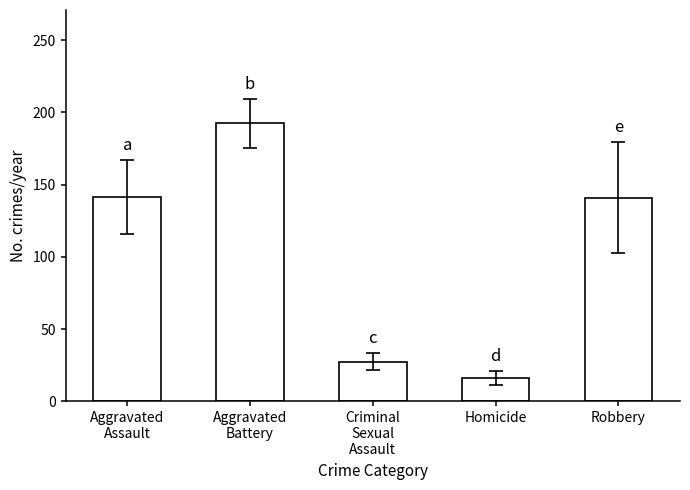

Which label corresponds to the smallest value in the chart?

Homicide